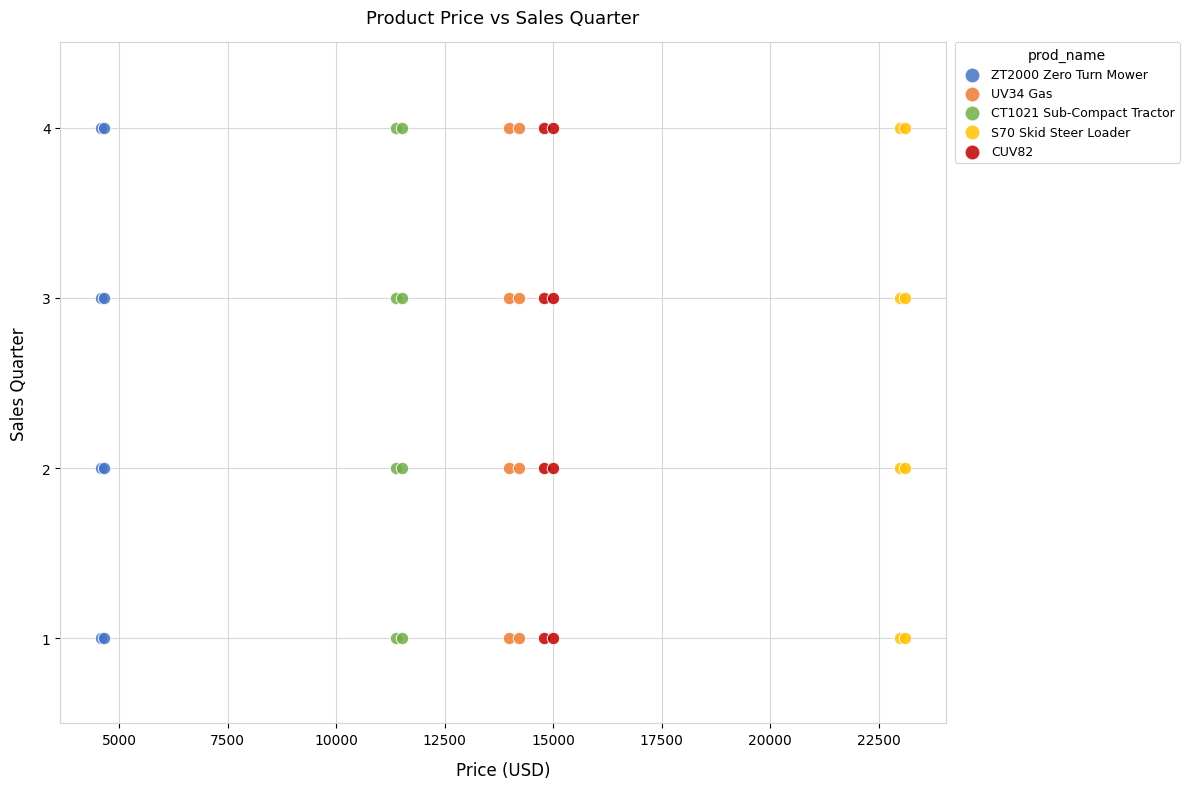

What are all the series names shown in the legend?

ZT2000 Zero Turn Mower, UV34 Gas, CT1021 Sub-Compact Tractor, S70 Skid Steer Loader, CUV82